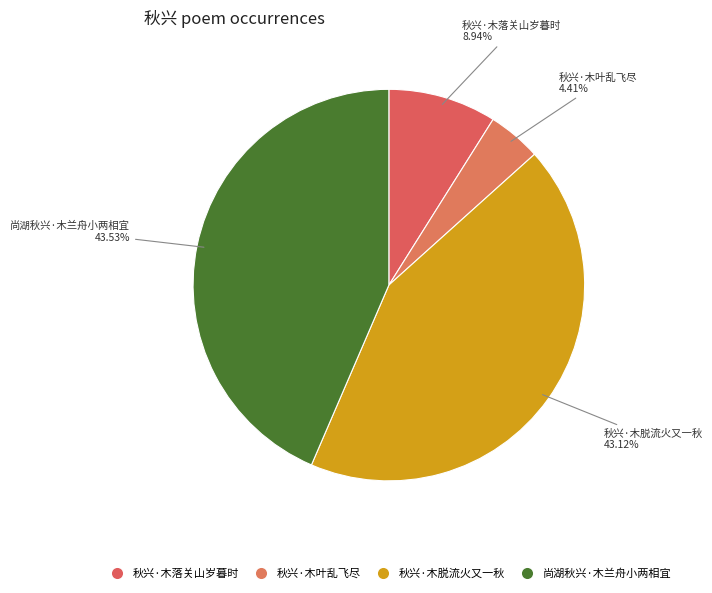

To the nearest percent, what is the average slice percentage?

25%